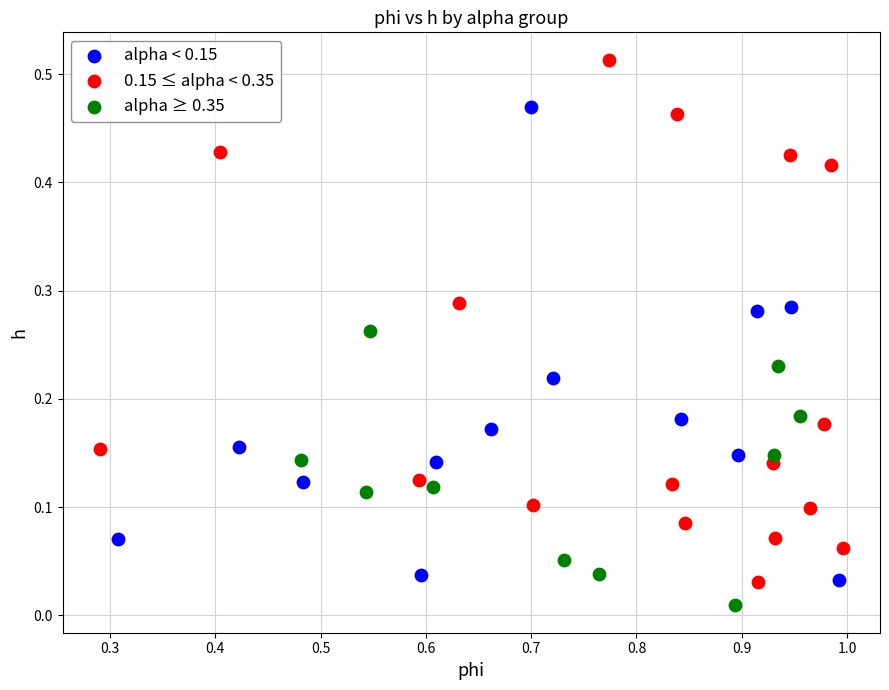

Which series has the widest spread of Y values?

0.15 ≤ alpha < 0.35